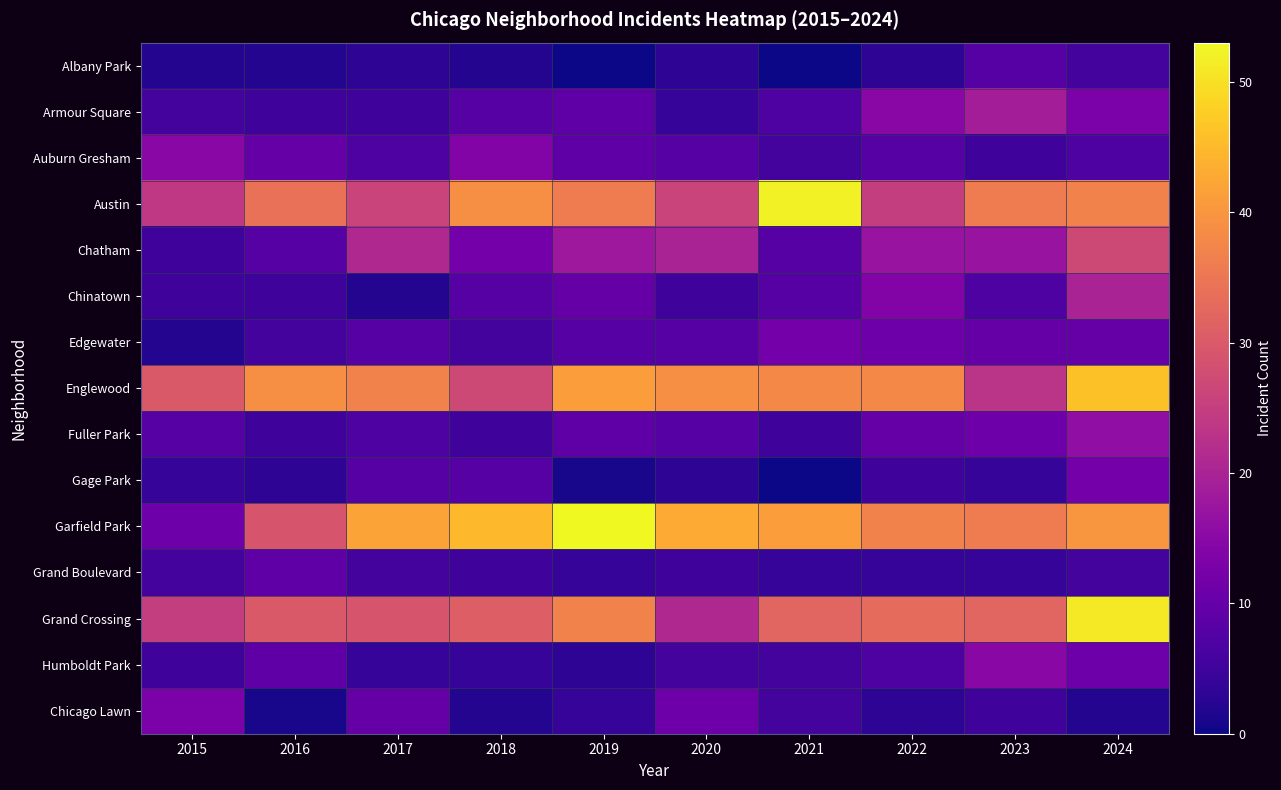

What is the total value across all series at 2020?

210